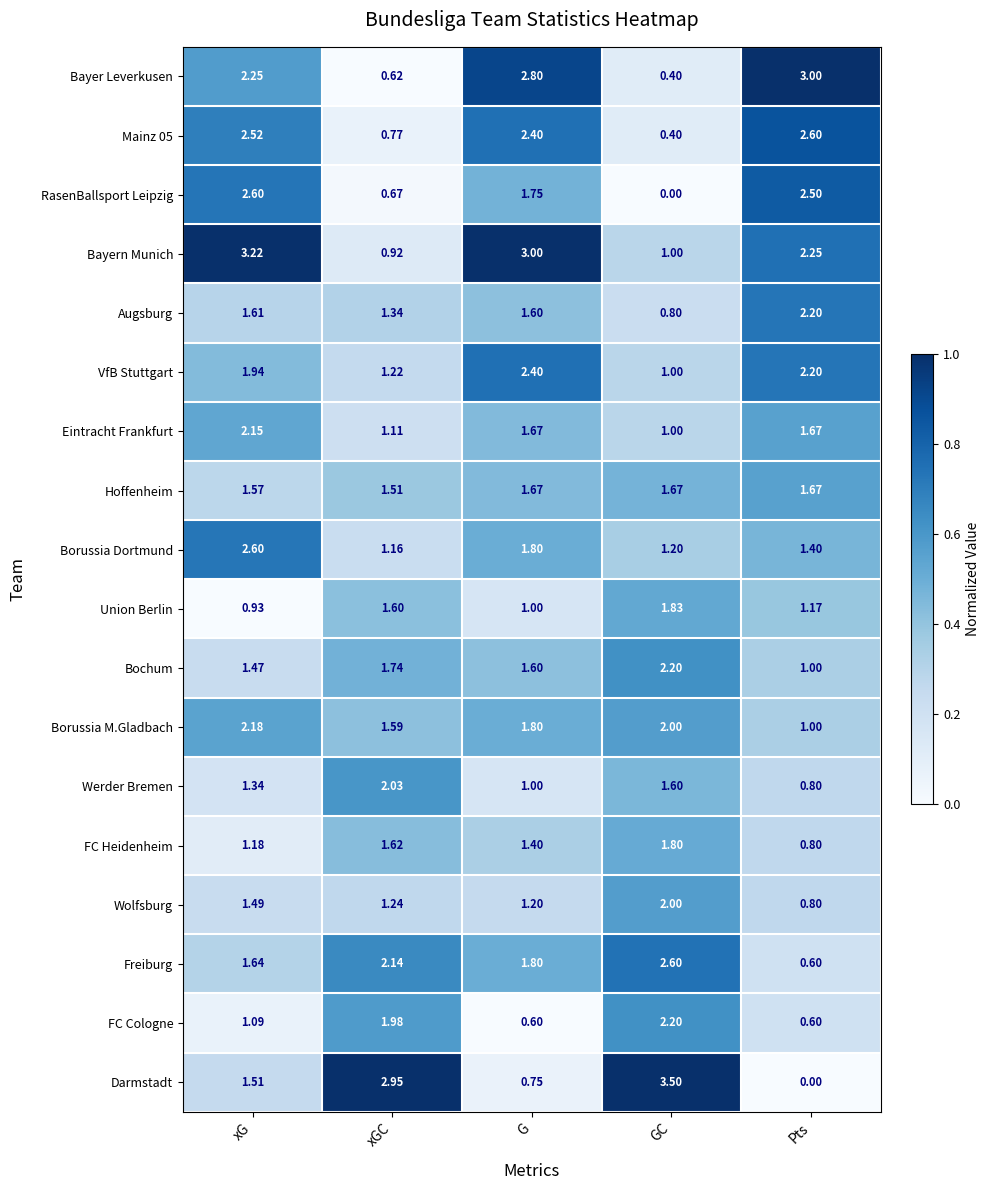

Which series has the largest total across all categories?

Bayern Munich